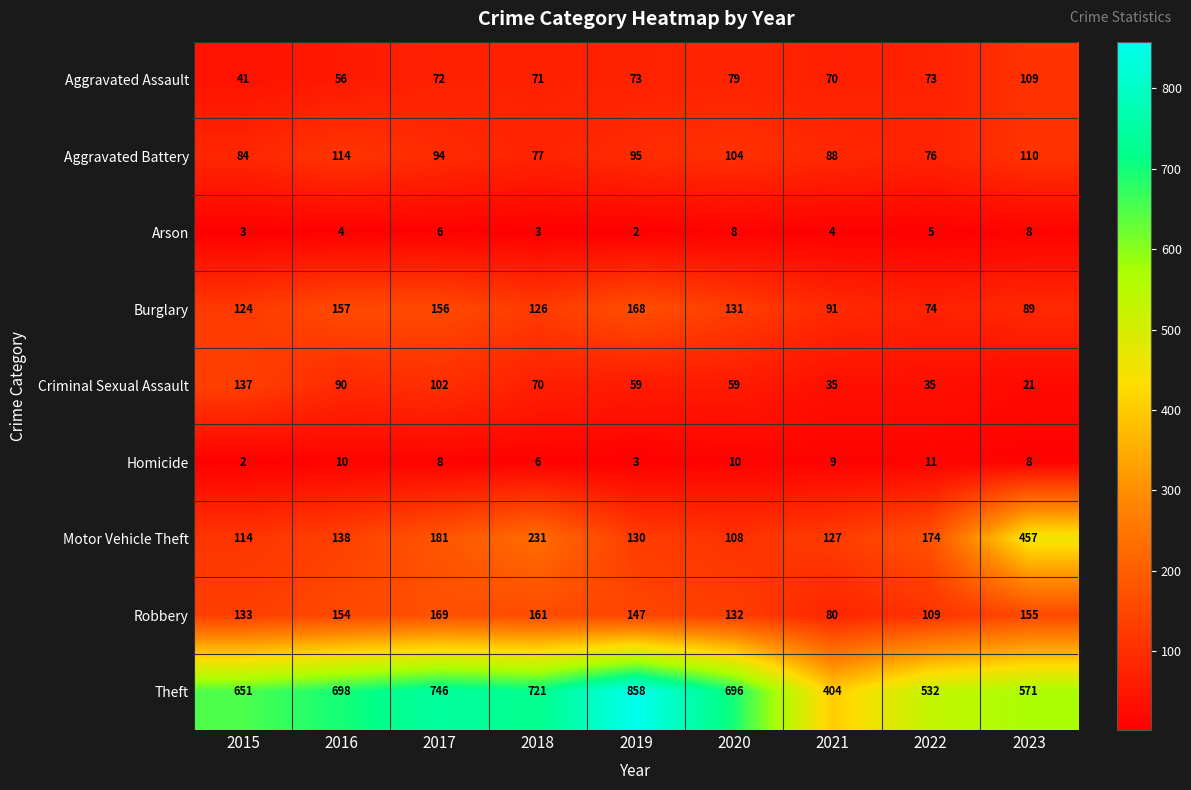

At which label is Motor Vehicle Theft closest to 282?

2018